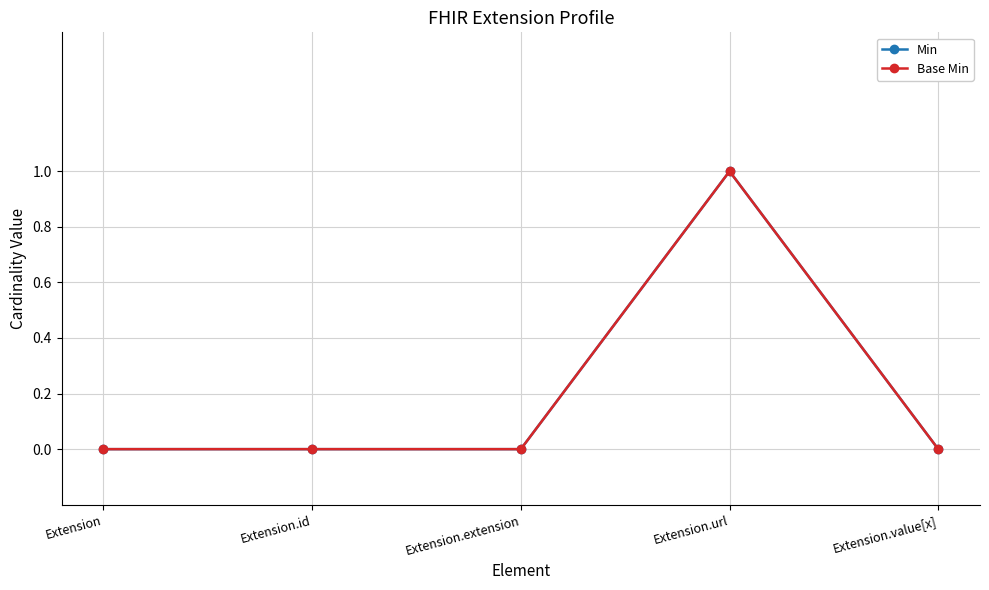

What is the difference between the maximum and minimum values in the Base Min series?

1